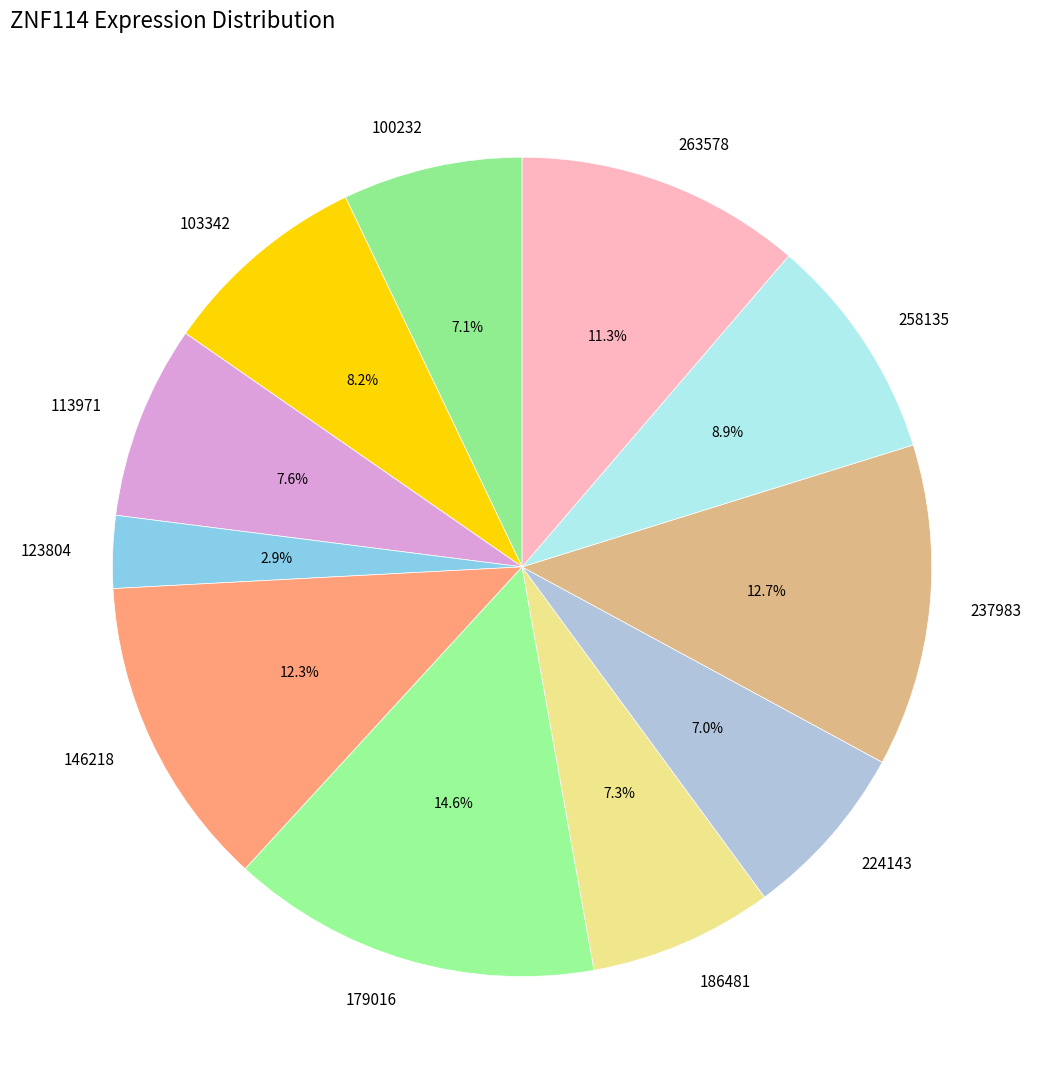

What is the smallest slice in the pie chart?

123804